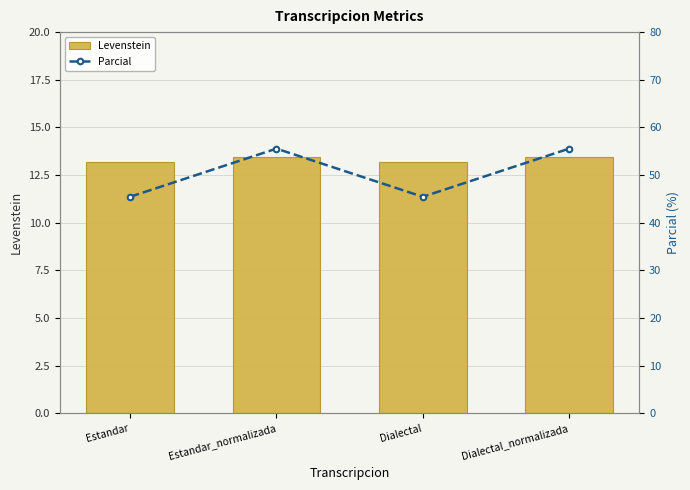

Count the Levenstein values in the range 13 to 14.

4